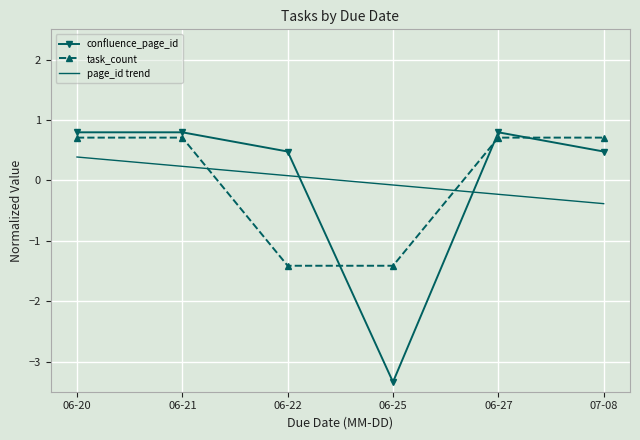

How many values in the confluence_page_id series exceed 0?

5